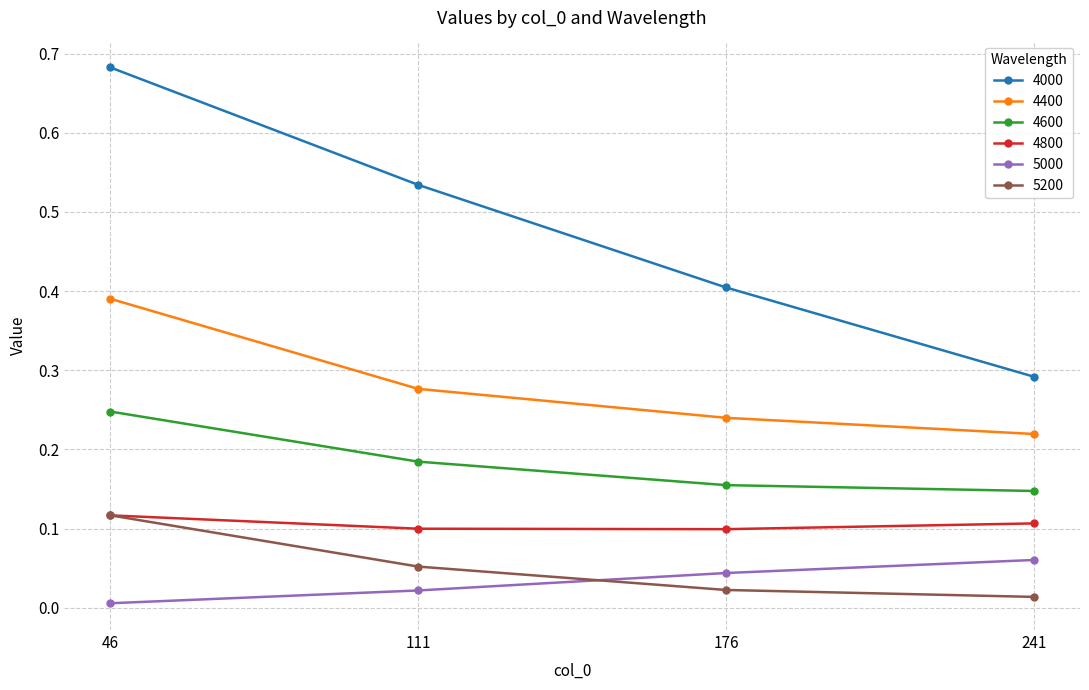

List the labels in order of 5200 value, largest first.

46, 111, 176, 241